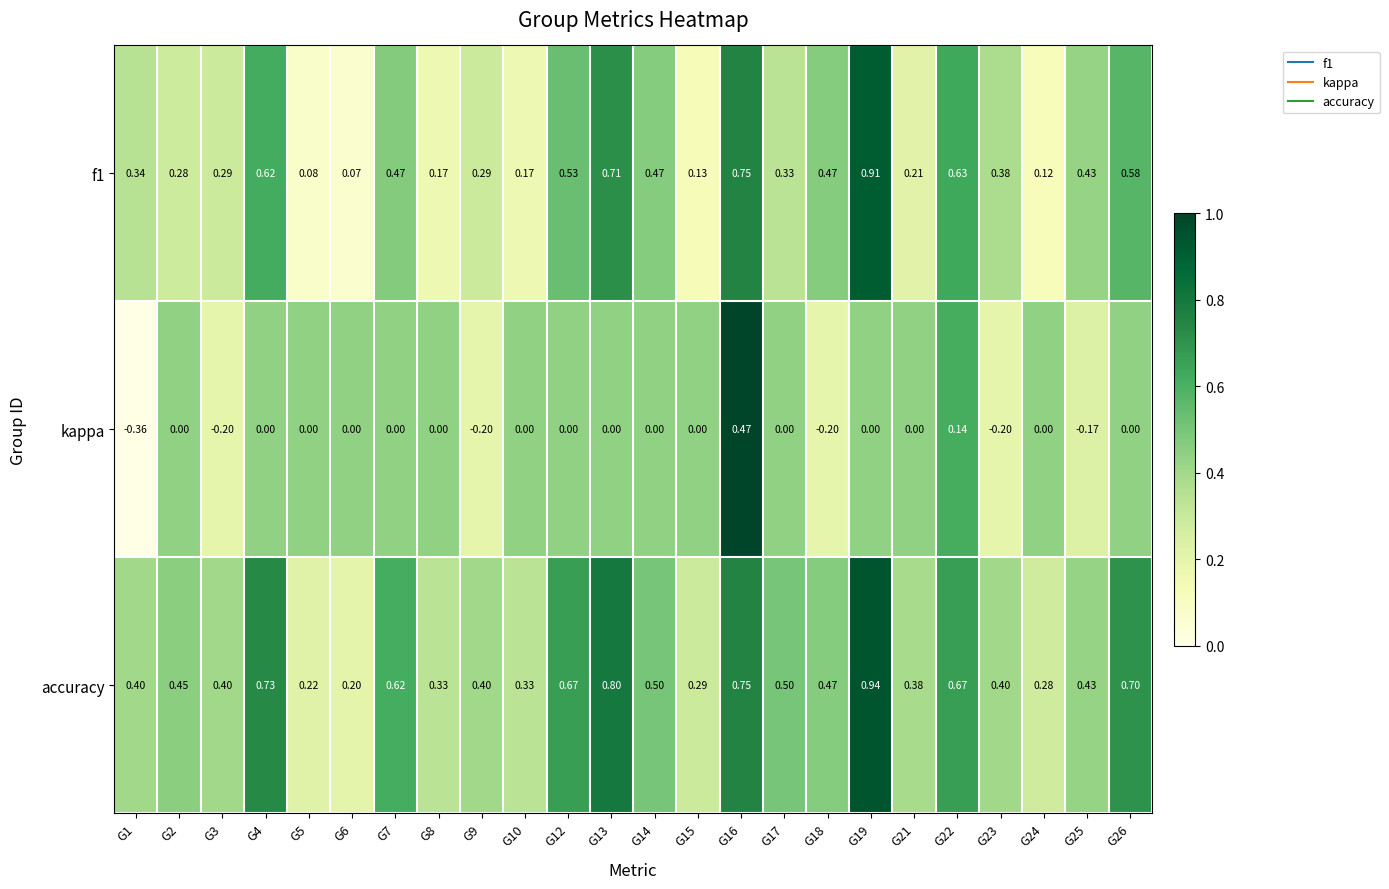

Which series has the largest total across all categories?

accuracy